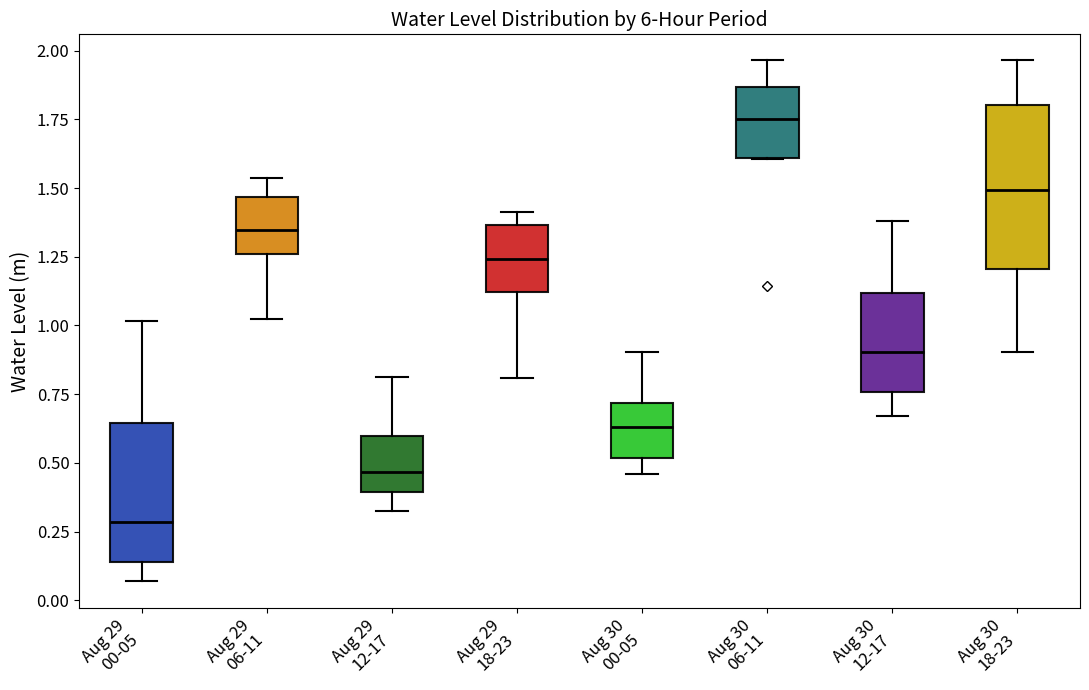

Which box's median line is the highest?

Aug 30 06-11